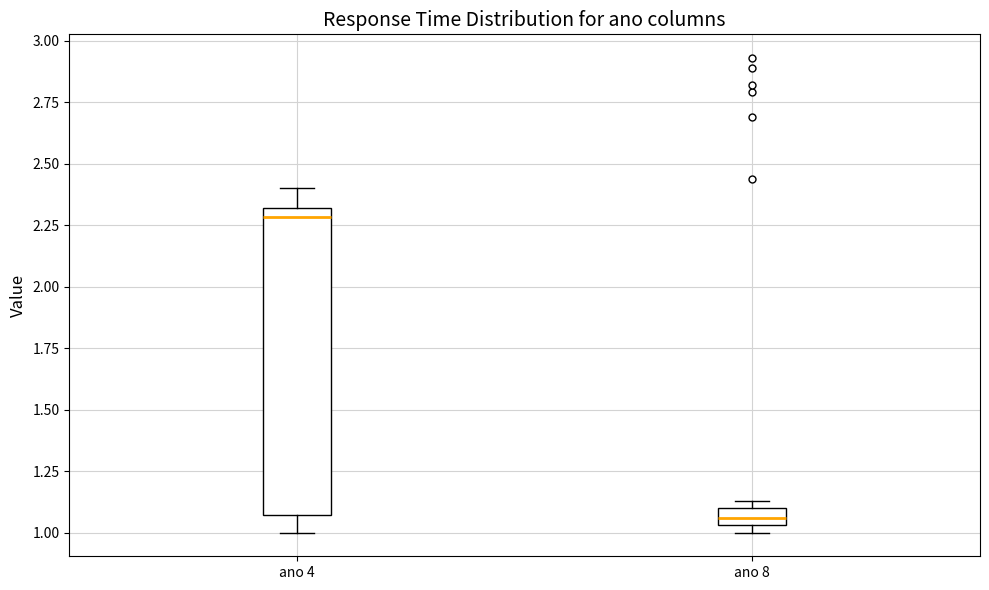

Where is the lower edge of the box for ano 8 on the y-axis? The values are not printed on the chart, so give them approximately, as read against the axis.

1.05